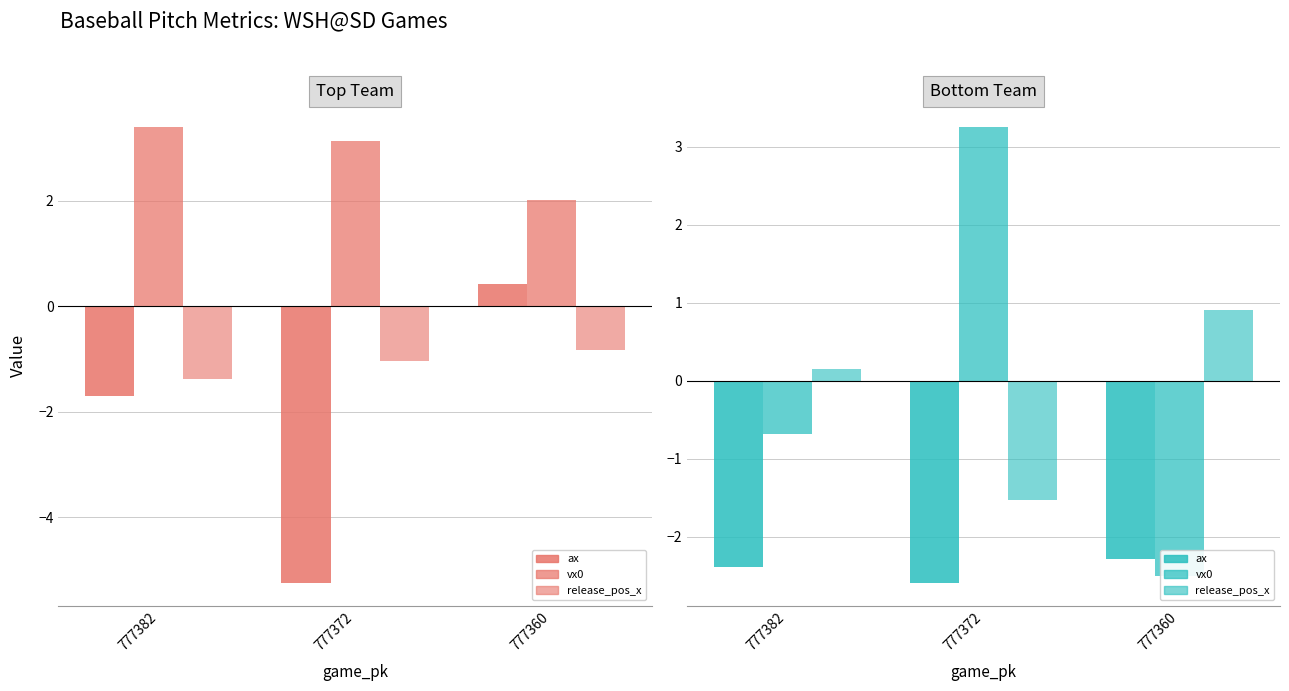

At which label does release_pos_x first exceed 0?

777382